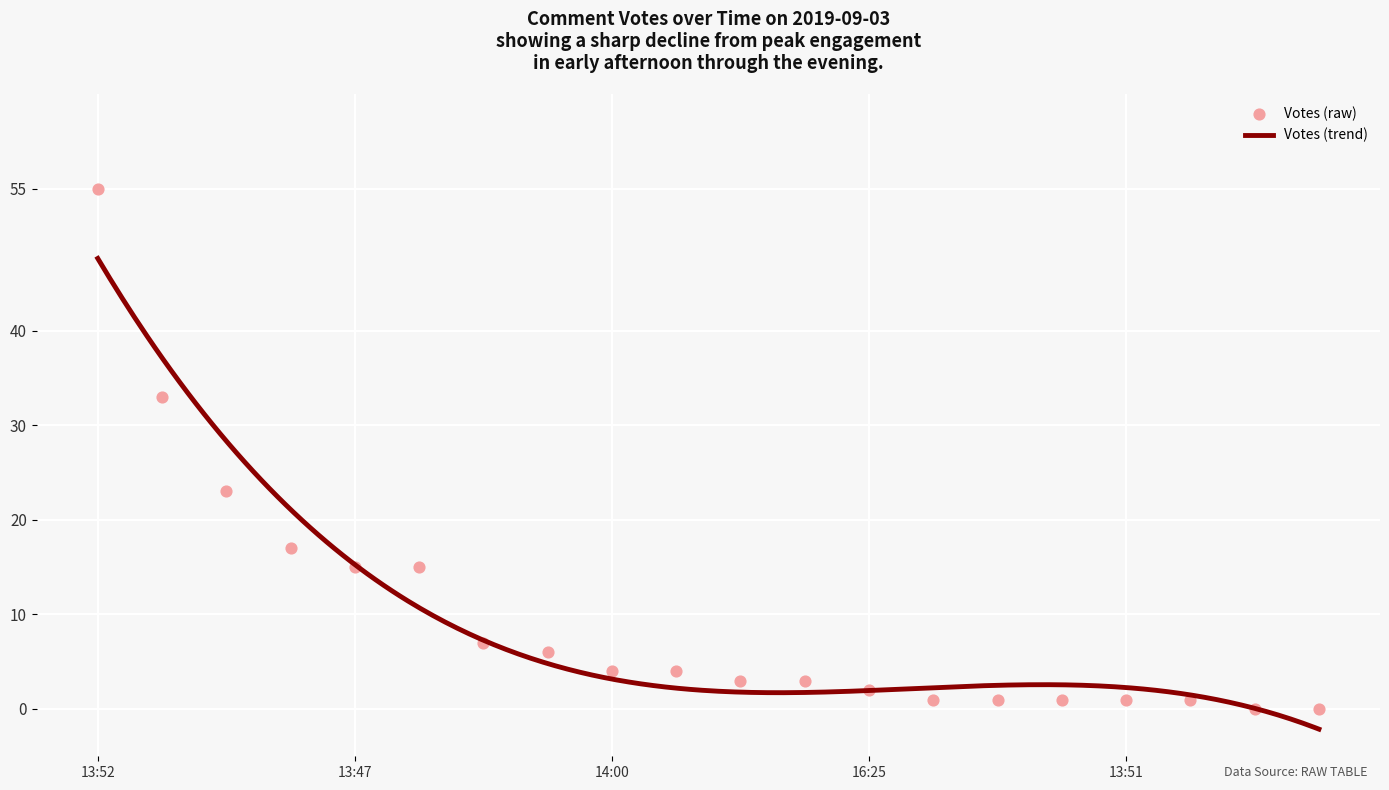

What is the change in value from 14:18 to 15:19?

-5